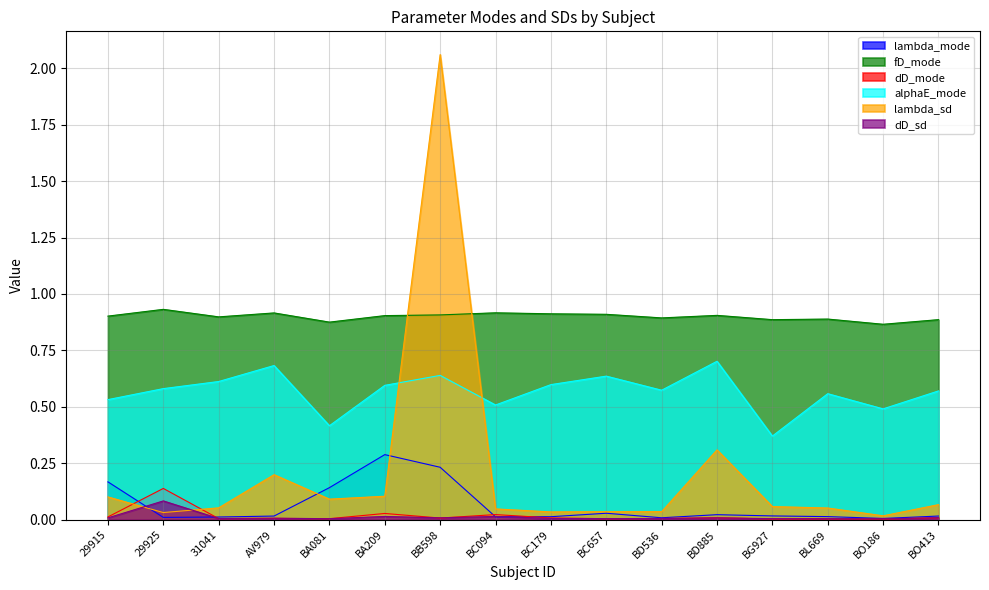

List the series in order of their peak value, lowest first.

dD_sd, dD_mode, lambda_mode, alphaE_mode, fD_mode, lambda_sd